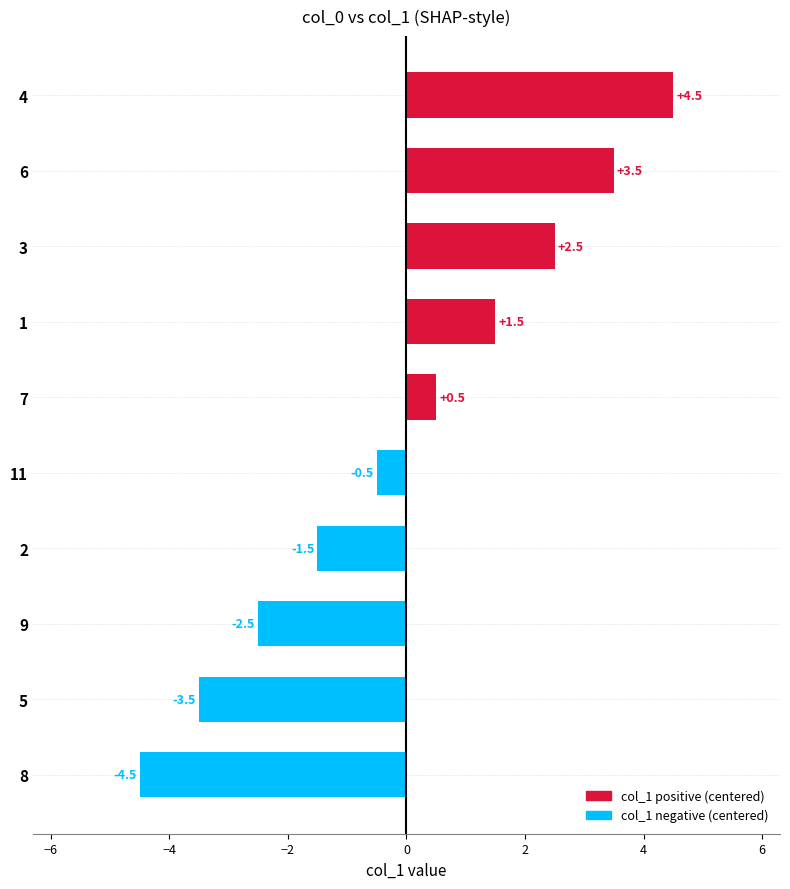

The chart shows a value of 4.5 at 4. True or false?

True